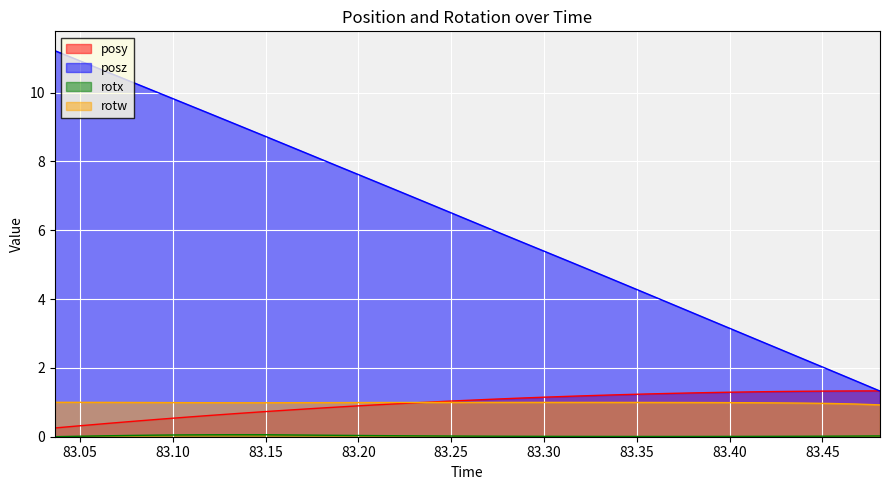

True or false: rotx and posz intersect in this chart.

False